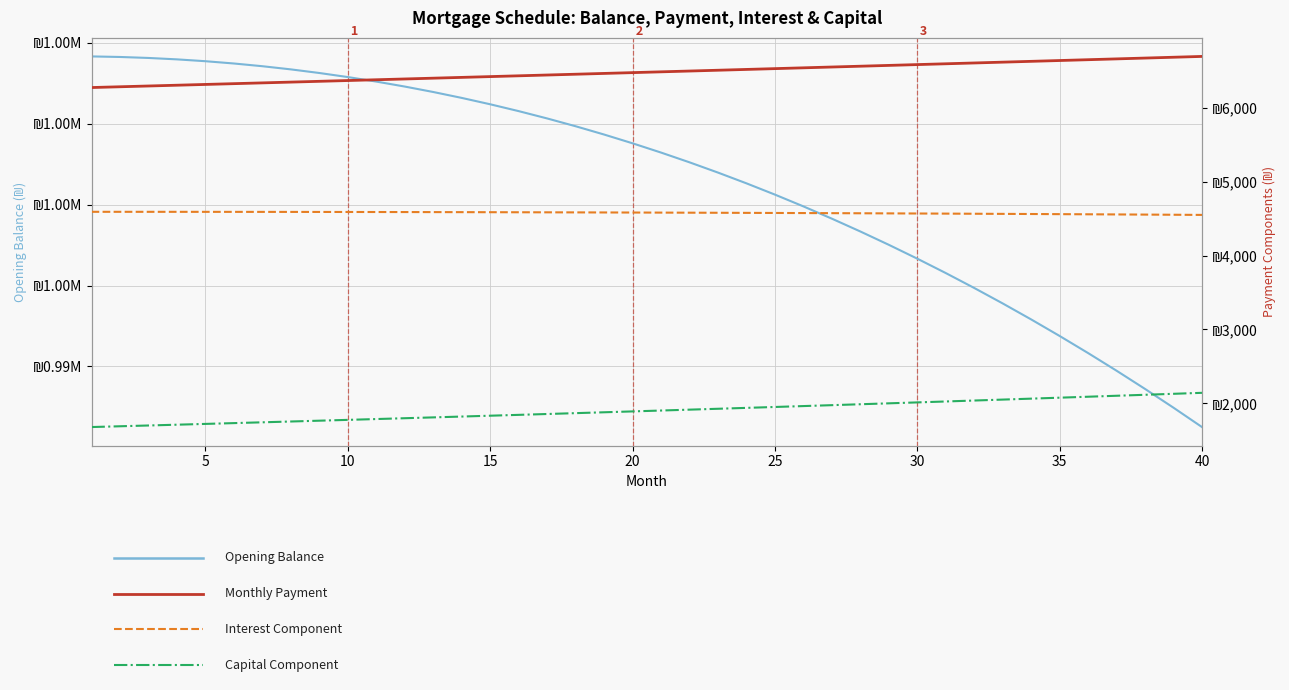

True or false: Interest (₪) and Opening Balance (₪) cross at least once.

False